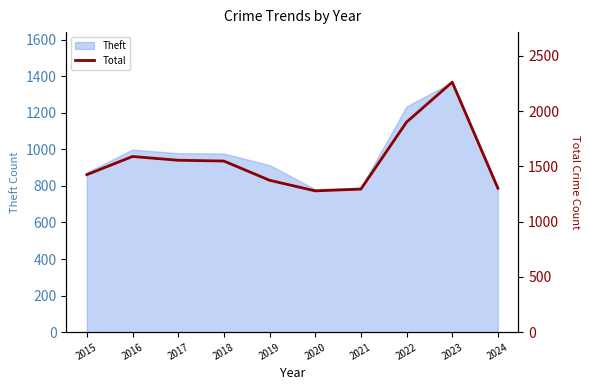

What is the greatest value displayed?

2262